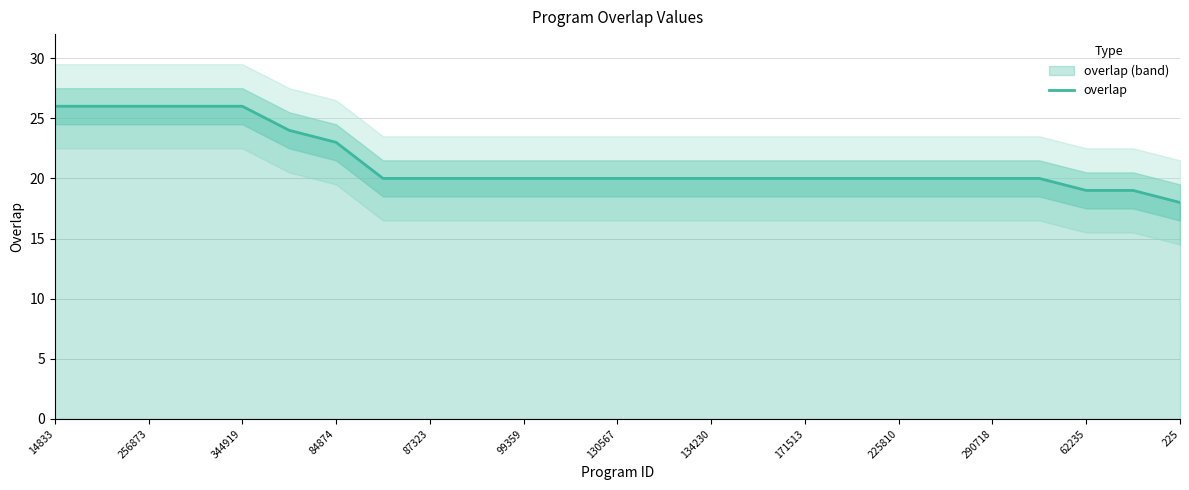

True or false: overlap has a value of 26 at 344919.

True